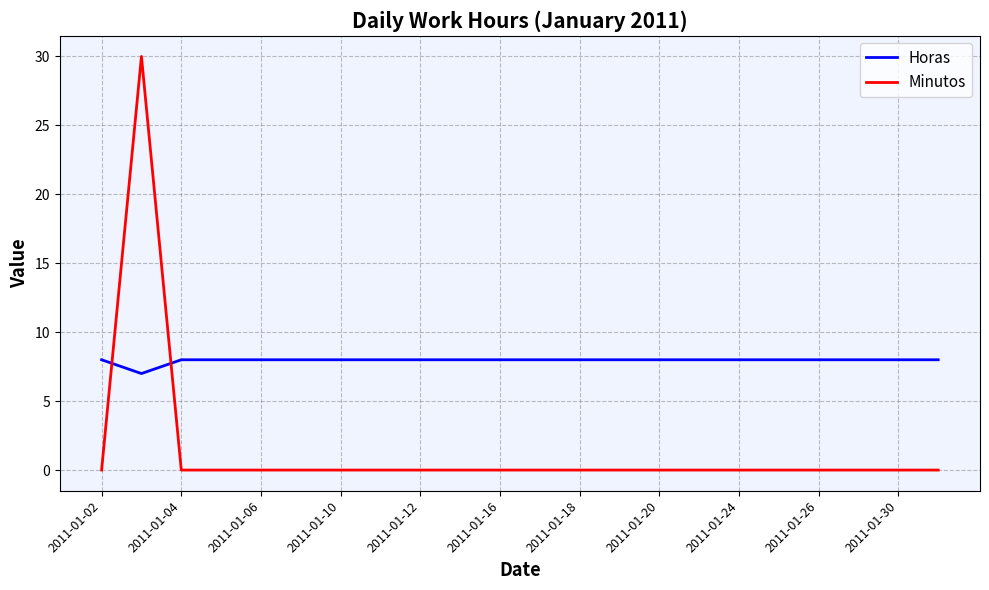

Does the chart display data point markers on the line(s)?

No